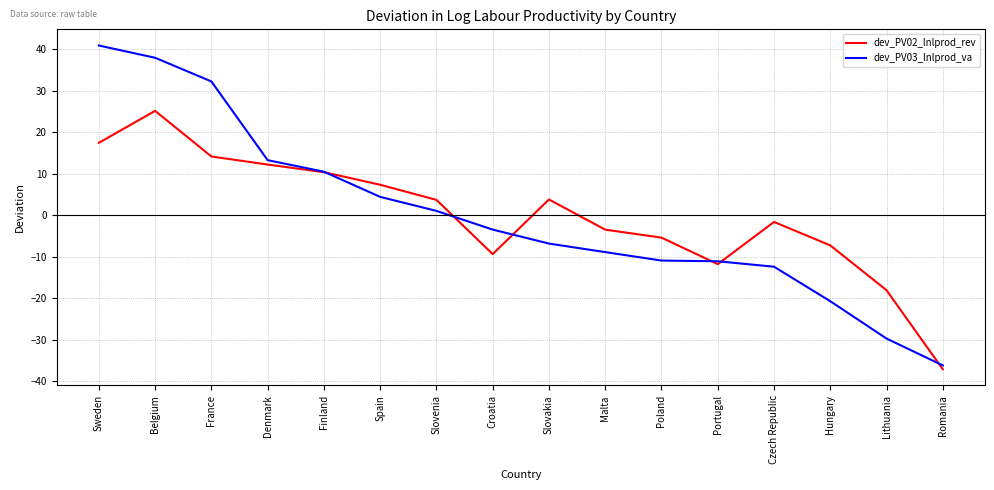

Between Belgium and Portugal, which series saw the biggest shift?

dev_PV03_lnlprod_va